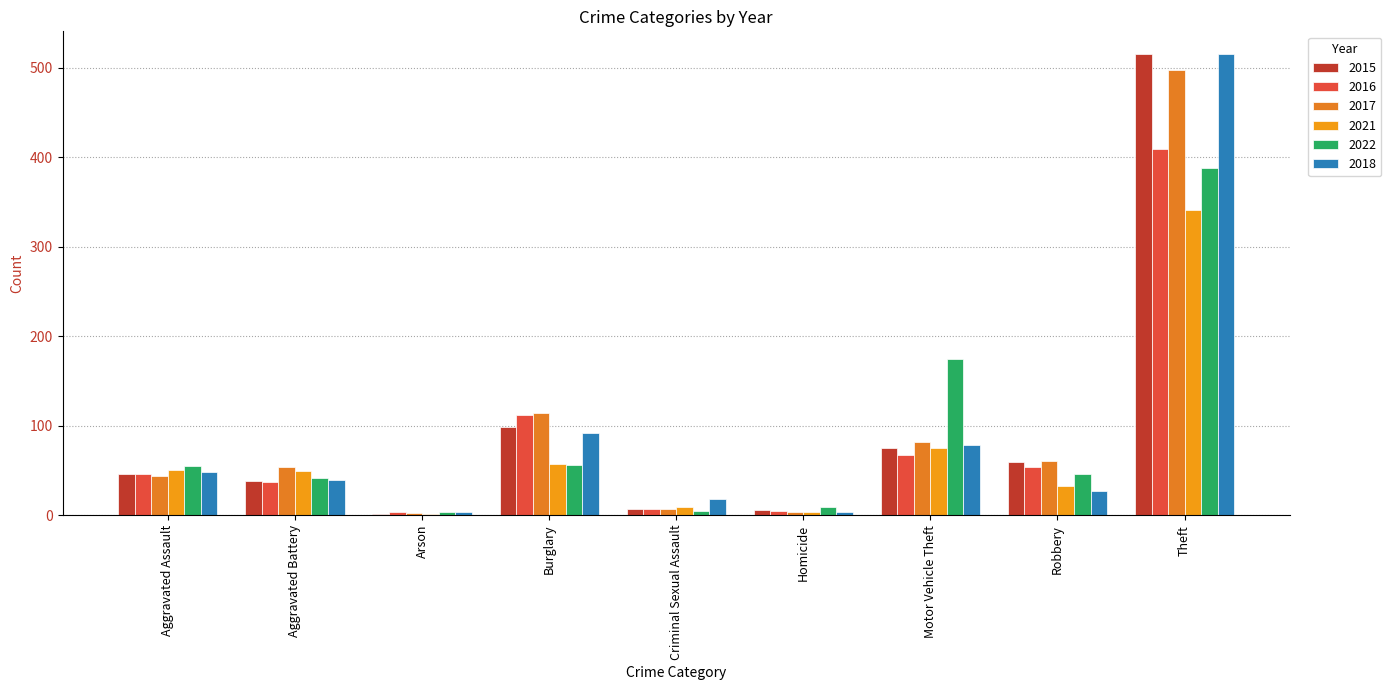

What is the difference between the maximum and minimum values in the 2021 series?

340